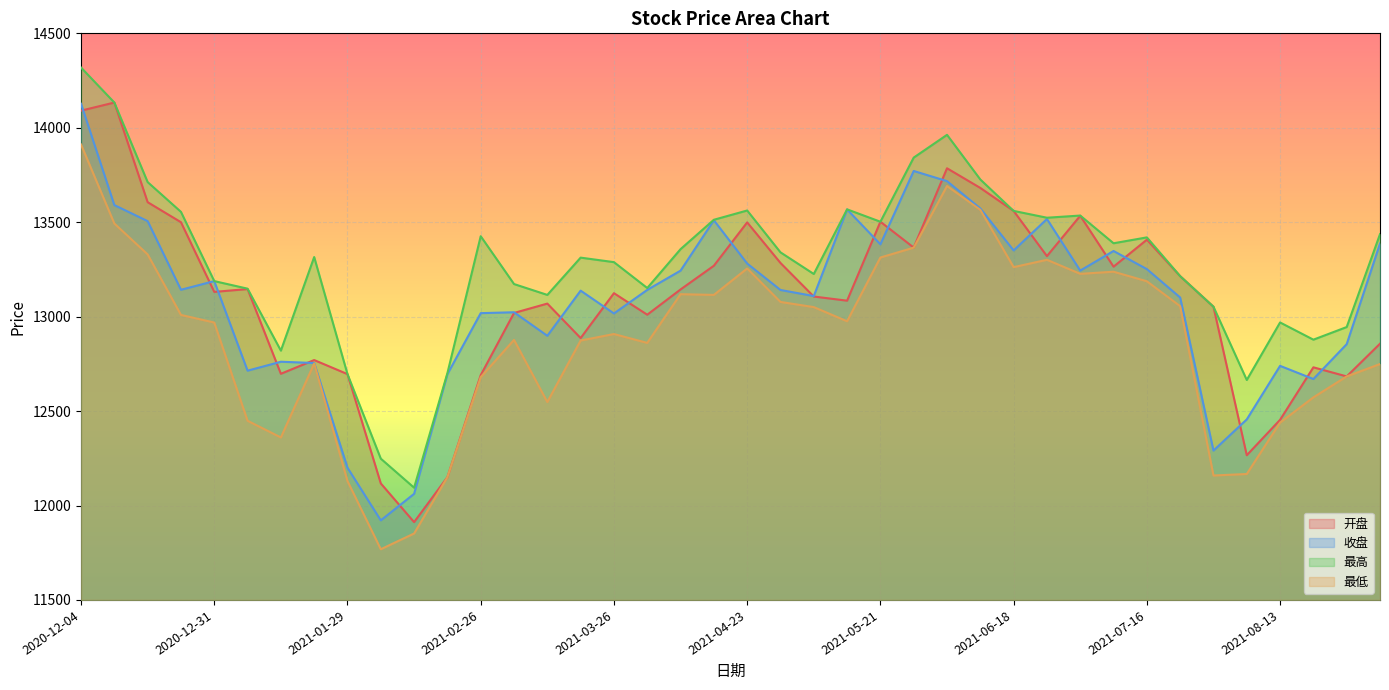

True or false: 最低 and 收盘 cross at least once.

False